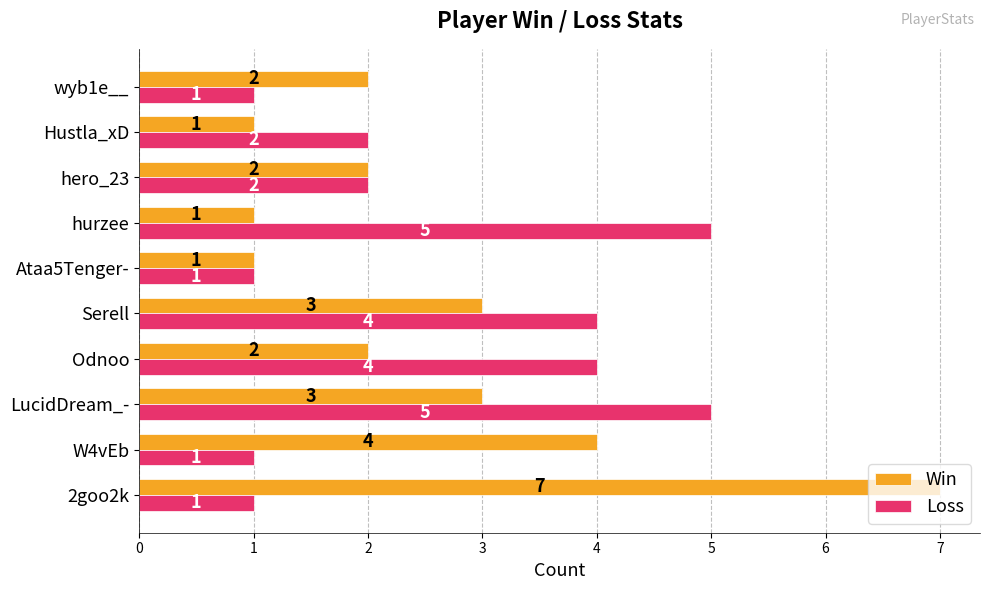

The value of Loss at hero_23 is 1. True or false?

False